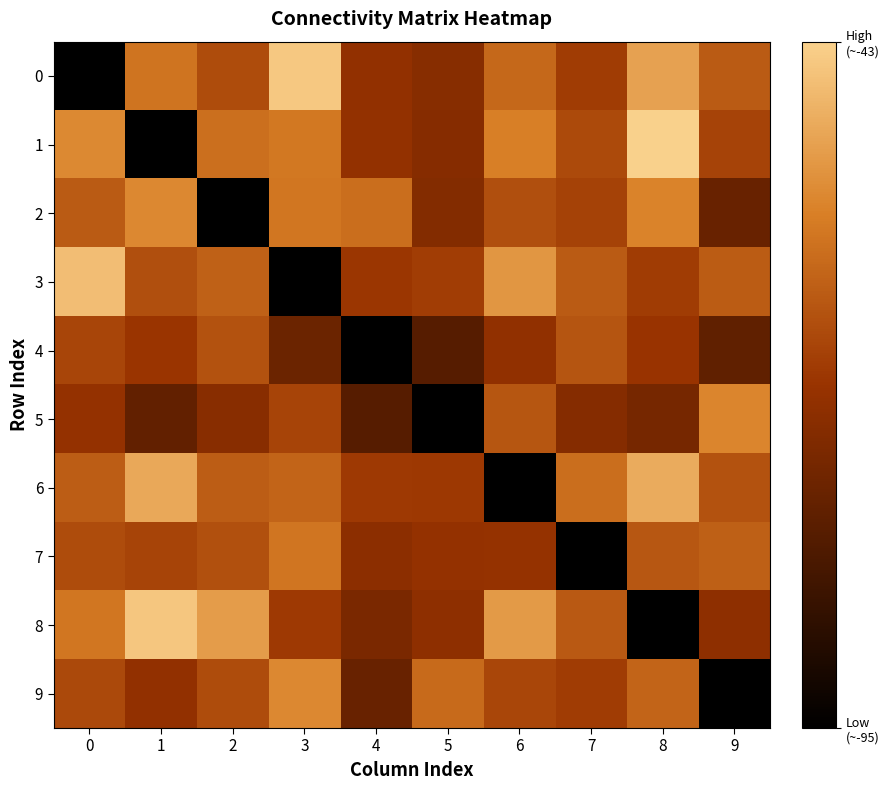

Which series has the largest range (max minus min)?

1